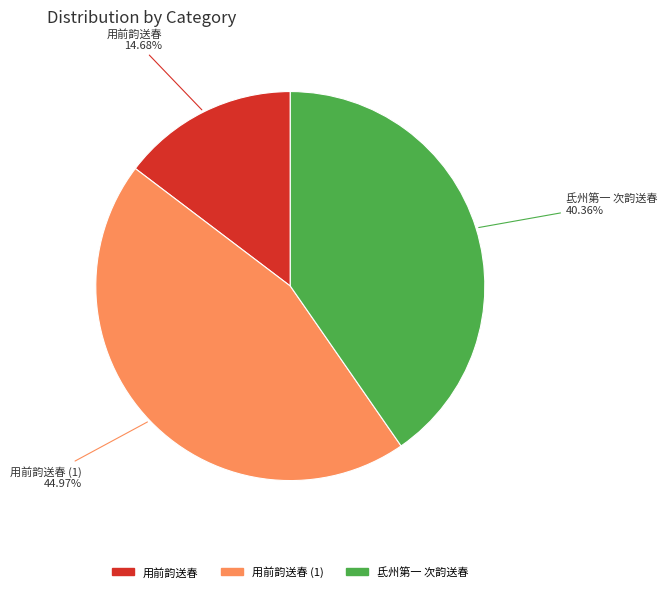

Is there a majority slice in this chart?

No